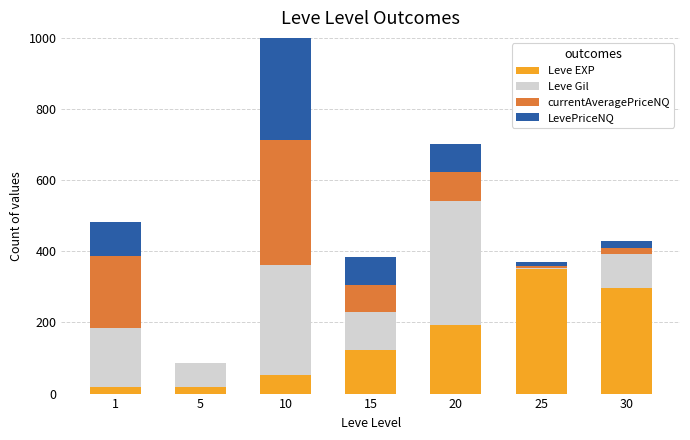

How many bars are there in total?

28